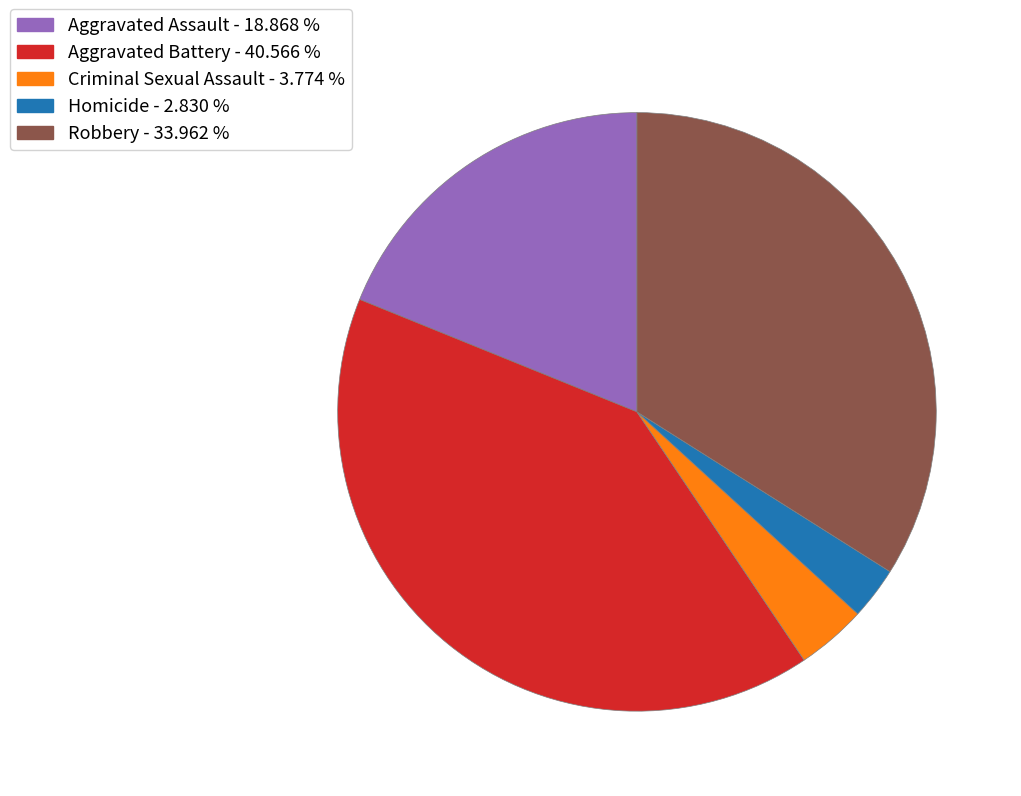

Is Robbery the majority of the pie?

No